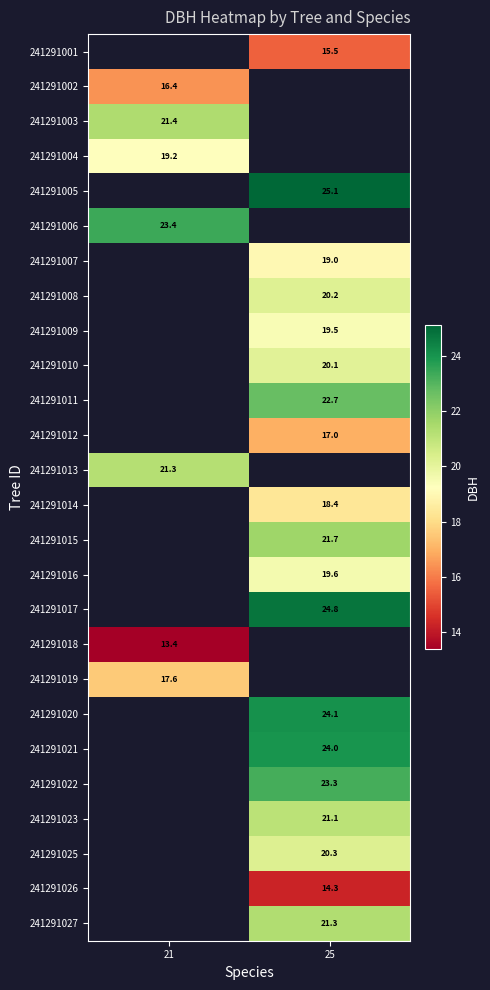

Is the value of 241291011 at 25 greater than the value of 241291009 at 25?

Yes